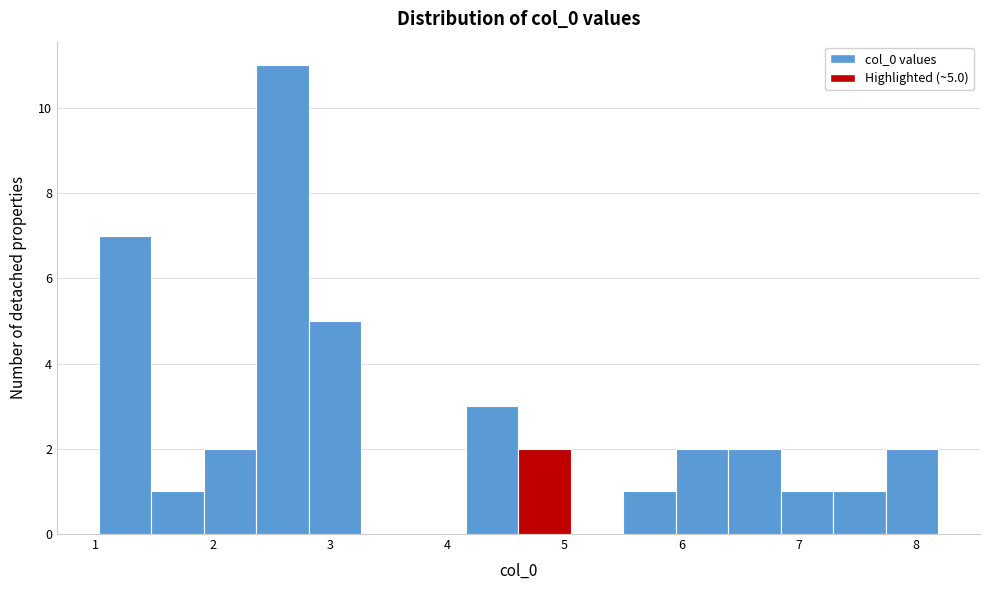

Over which range of the x-axis is the bar tallest?

2.4 to 2.8